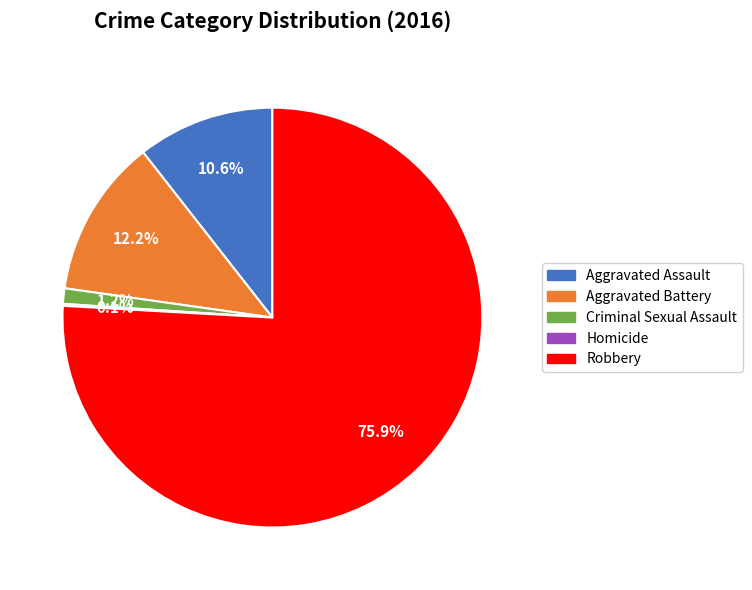

Is there a majority slice in this chart?

Yes